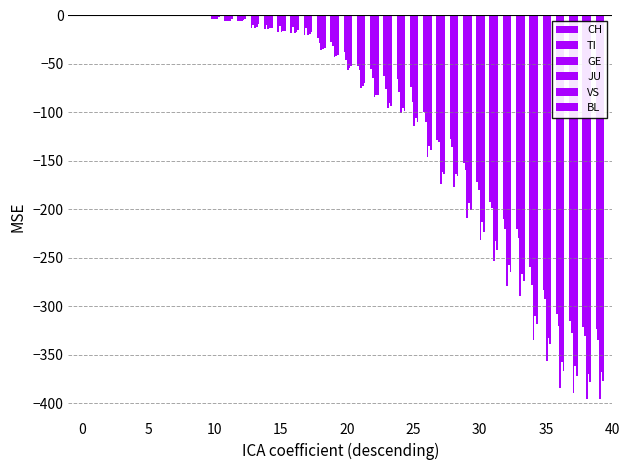

How many values in the BL series exceed -41?

19